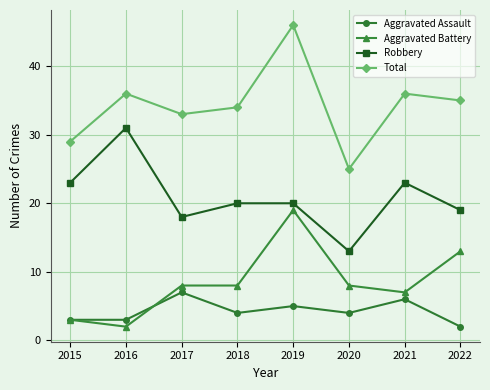

What is the difference between the second highest and second lowest values in the Aggravated Assault series?

3